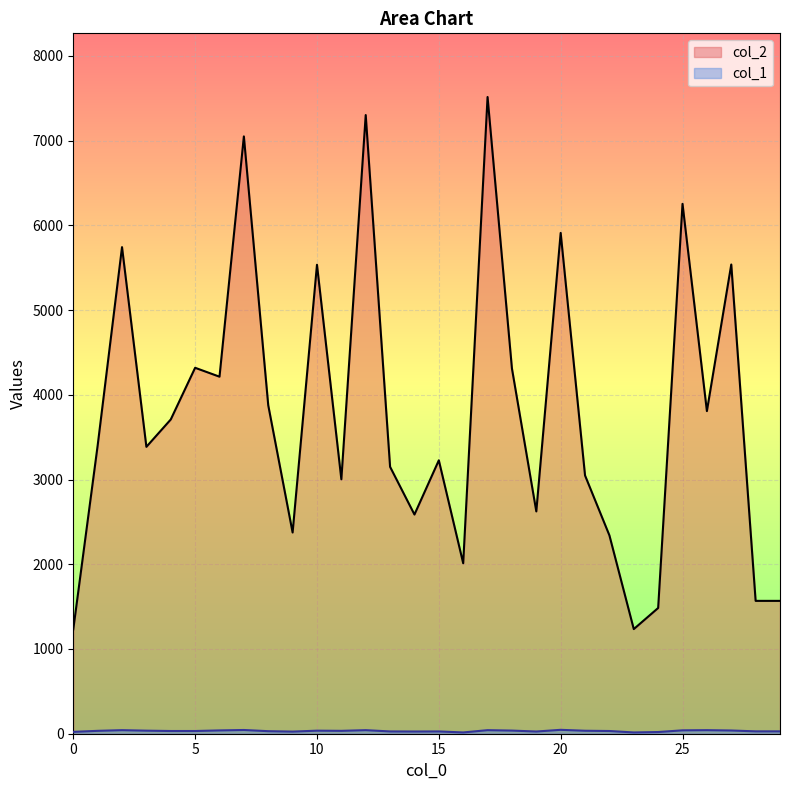

What is the difference between the highest and lowest values at 5?

4287